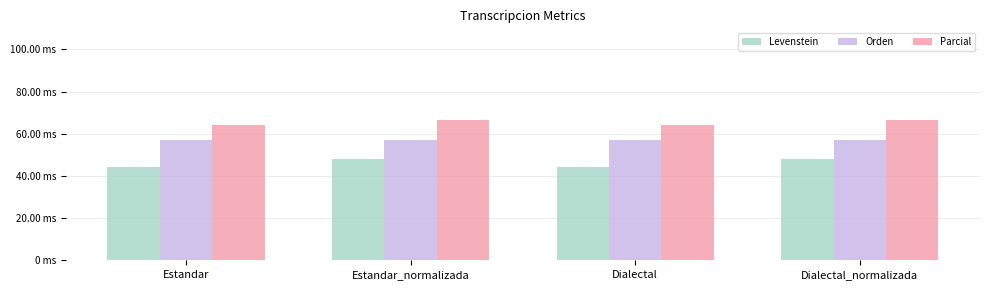

Does the chart contain any negative values?

No